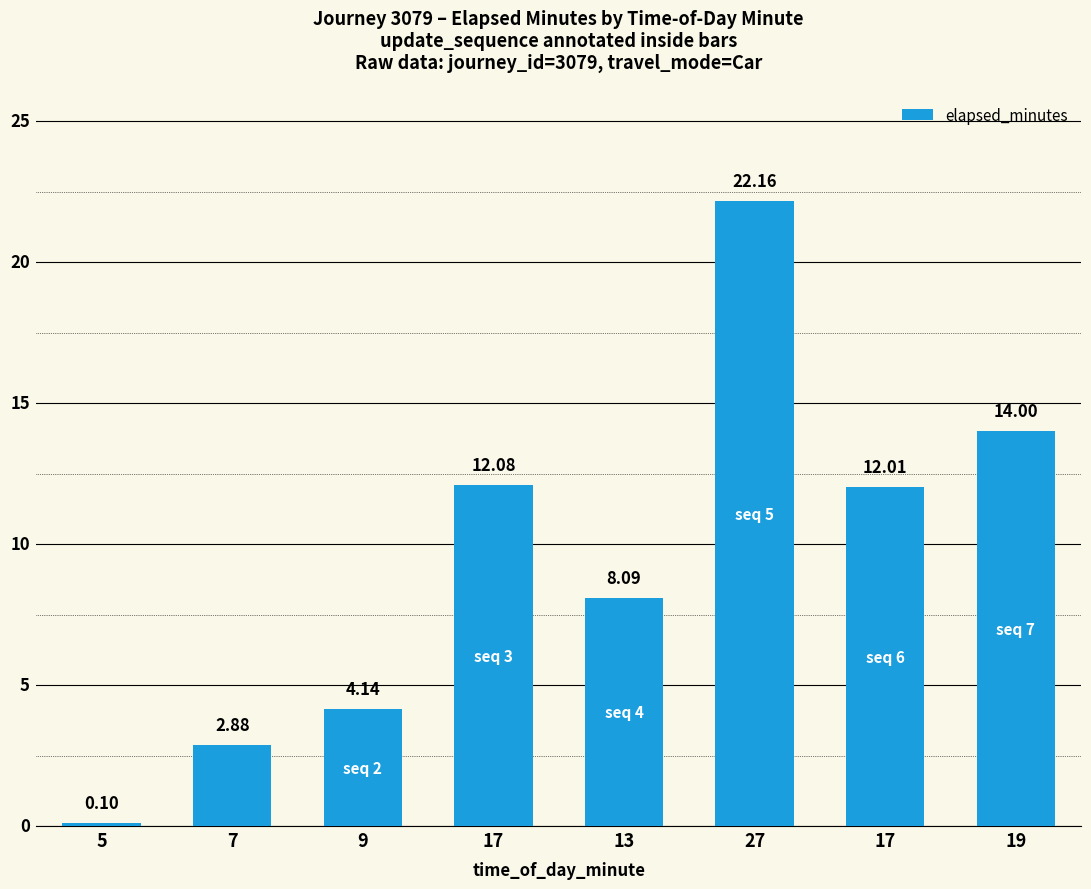

How many series are shown in this chart?

1